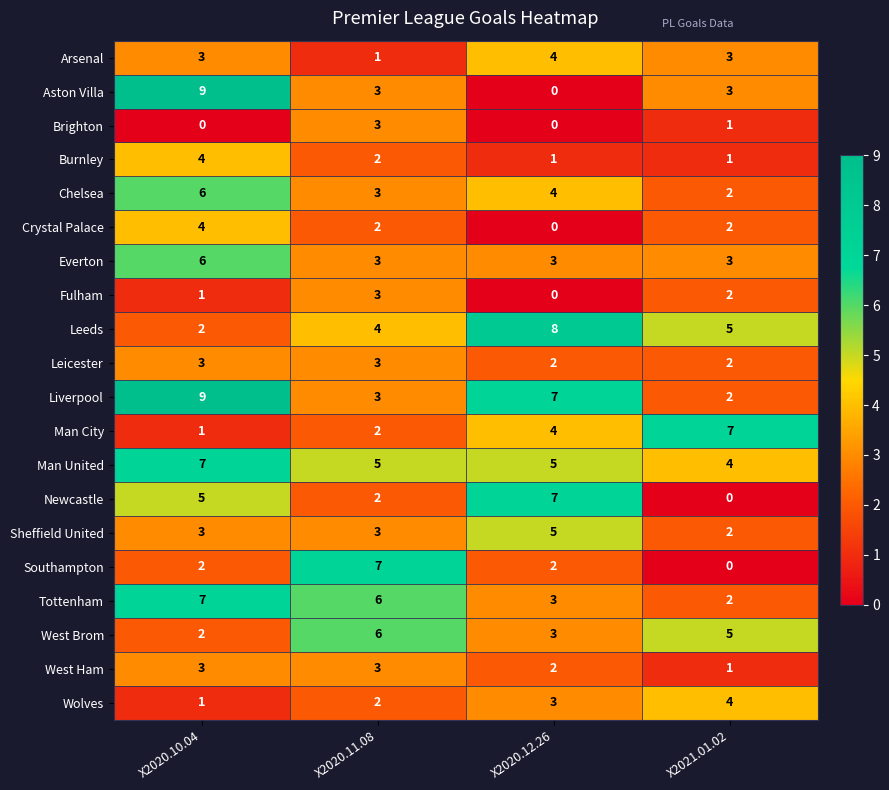

Count the number of categories in the chart.

4